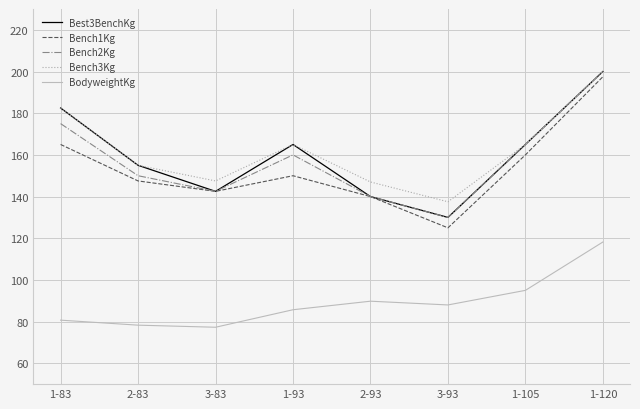

What position from the right is 2-93?

4